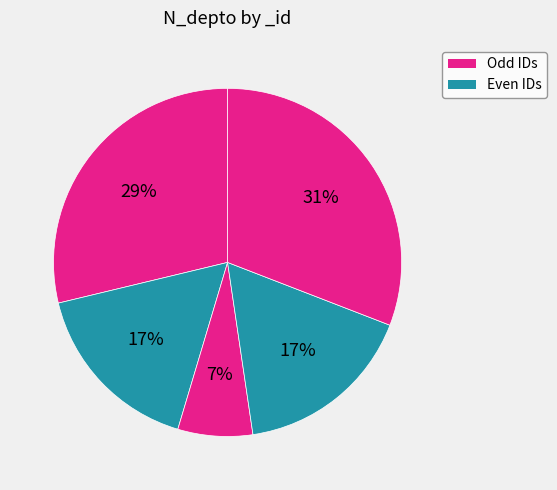

How many slices are in this pie chart?

5